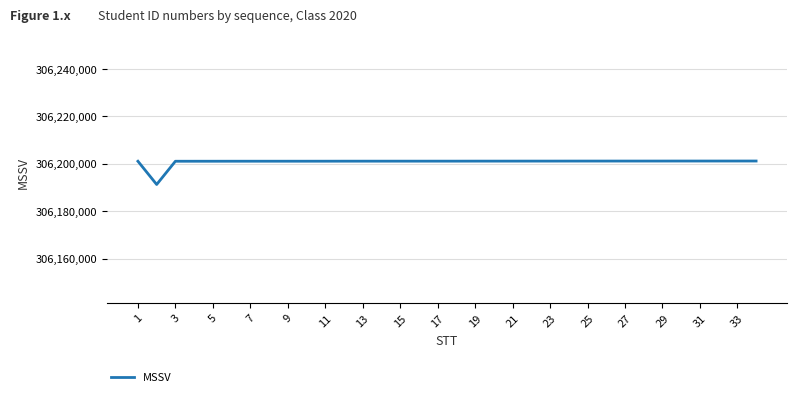

What is the difference between the maximum and minimum values?

9895